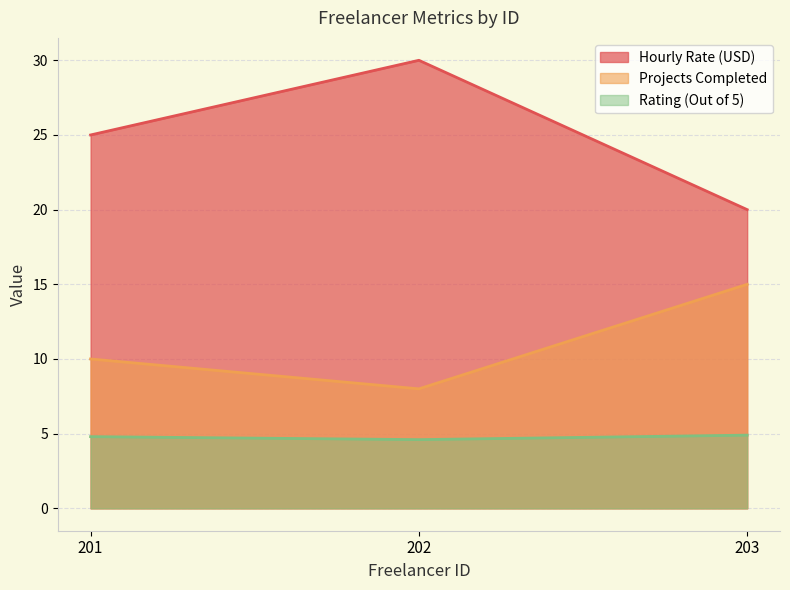

What is the total value across all series at 201?

39.8